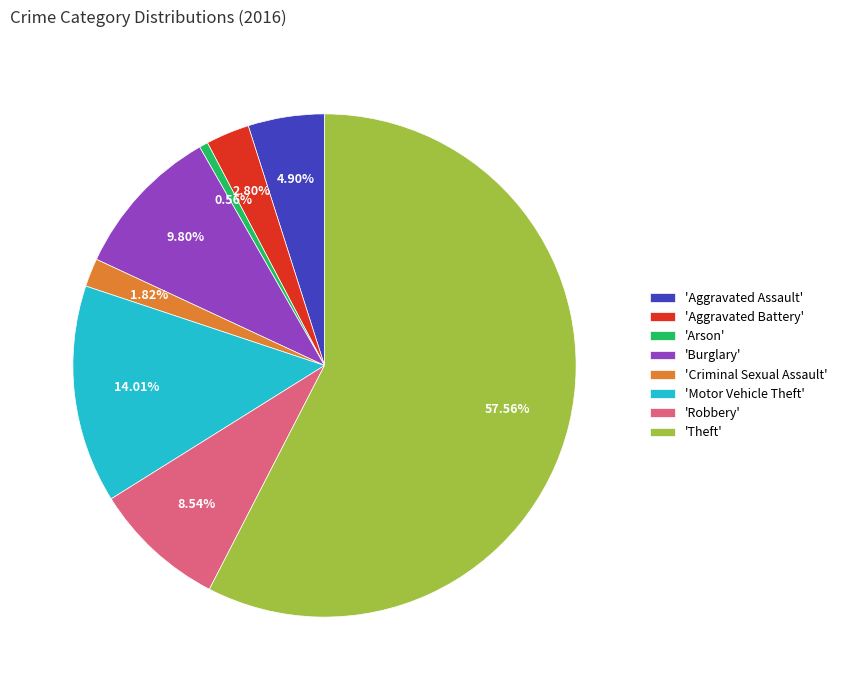

Rank the categories by value from lowest to highest.

'Arson', 'Criminal Sexual Assault', 'Aggravated Battery', 'Aggravated Assault', 'Robbery', 'Burglary', 'Motor Vehicle Theft', 'Theft'